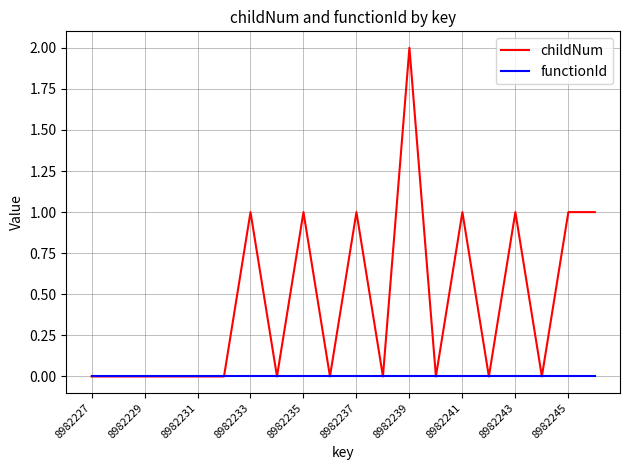

Reading left to right, extract all data points from this chart.

childNum: 0	0	0	0	0	0	1	0	1	0	1	0	2	0	1	0	1	0	1	1
functionId: 0	0	0	0	0	0	0	0	0	0	0	0	0	0	0	0	0	0	0	0